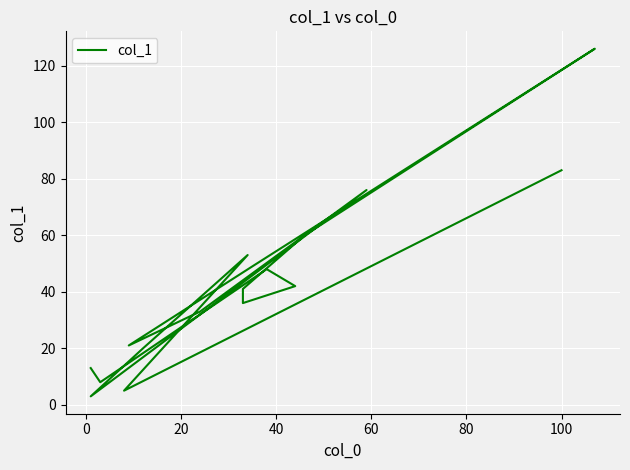

The value at 0 is 3. True or false?

False